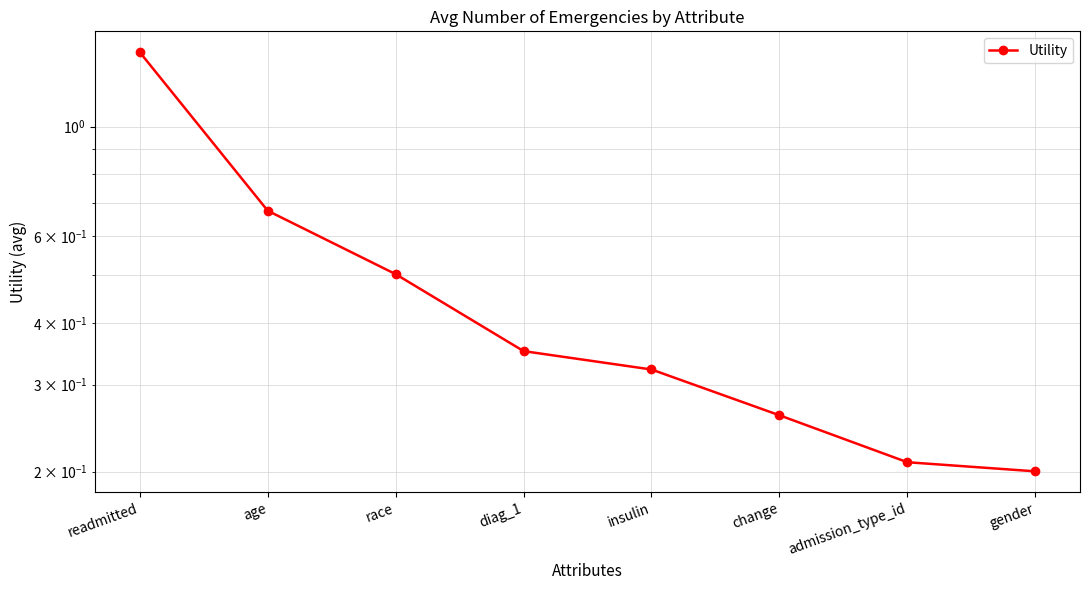

Reading right to left, extract all data points from this chart.

0.2	0.2	0.3	0.3	0.4	0.5	0.7	1.4